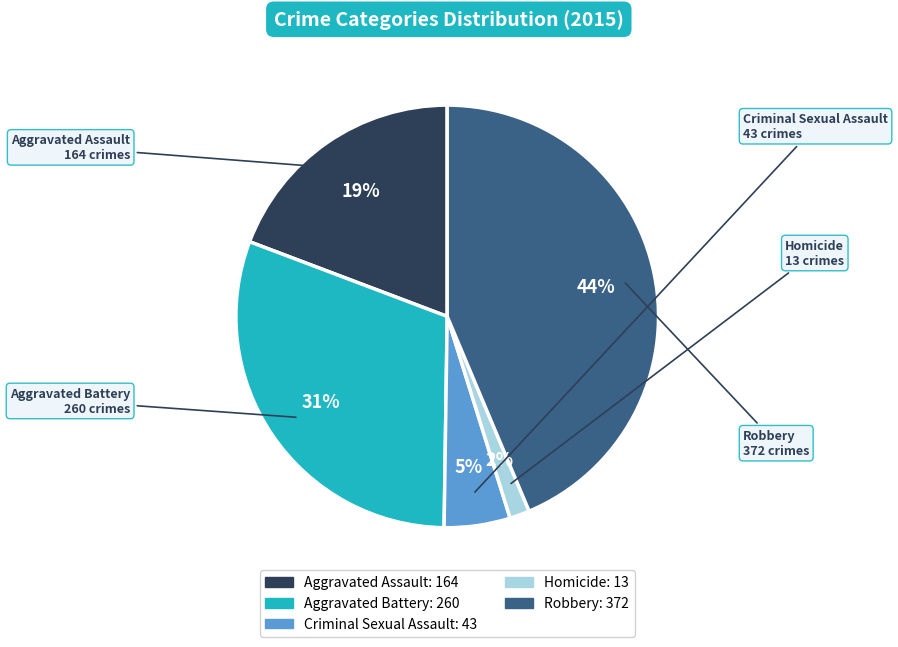

To the nearest percent, what is the difference between the largest and smallest slice percentages?

42%